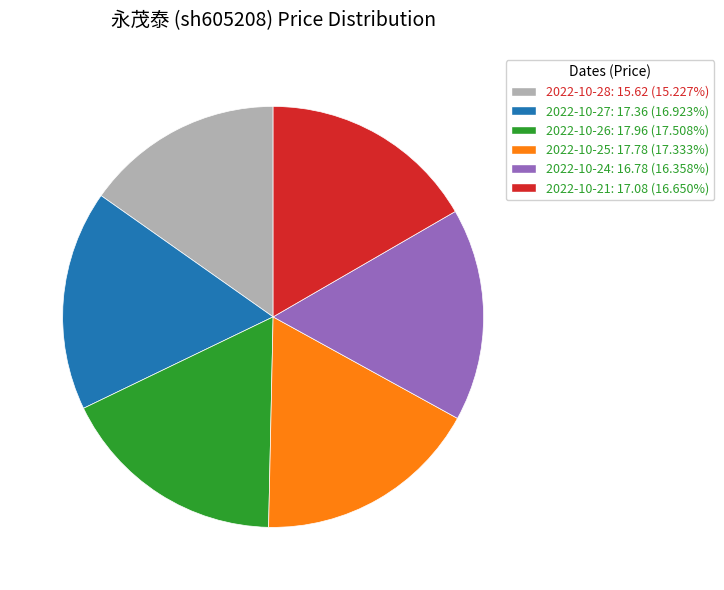

Approximately how many times larger is the value at 2022-10-25: 17.78 (17.333%) compared to 2022-10-27: 17.36 (16.923%)?

1.0